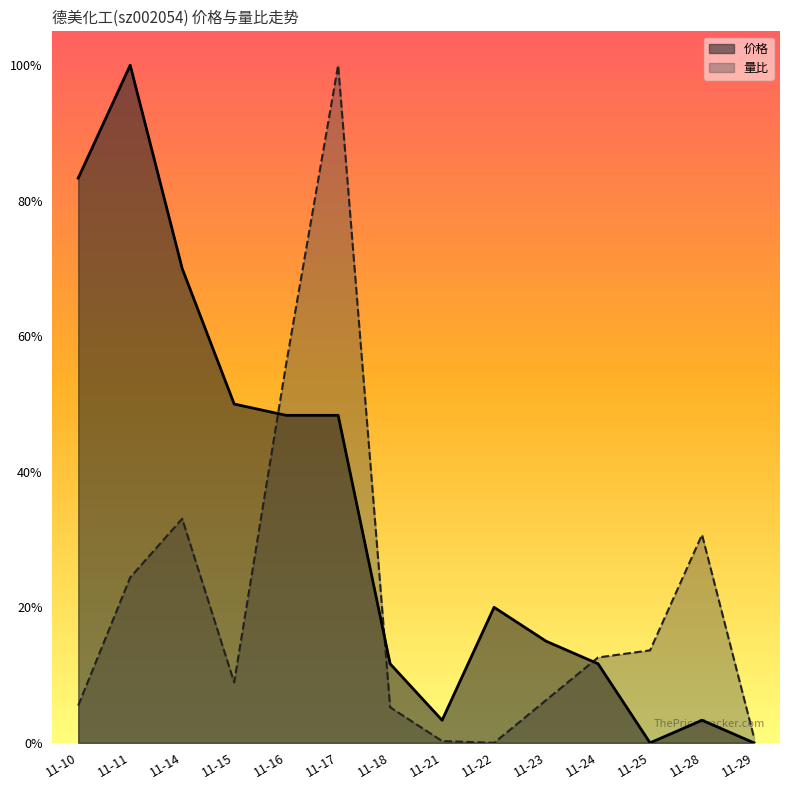

Where is 价格 nearest to the value 0?

11-25